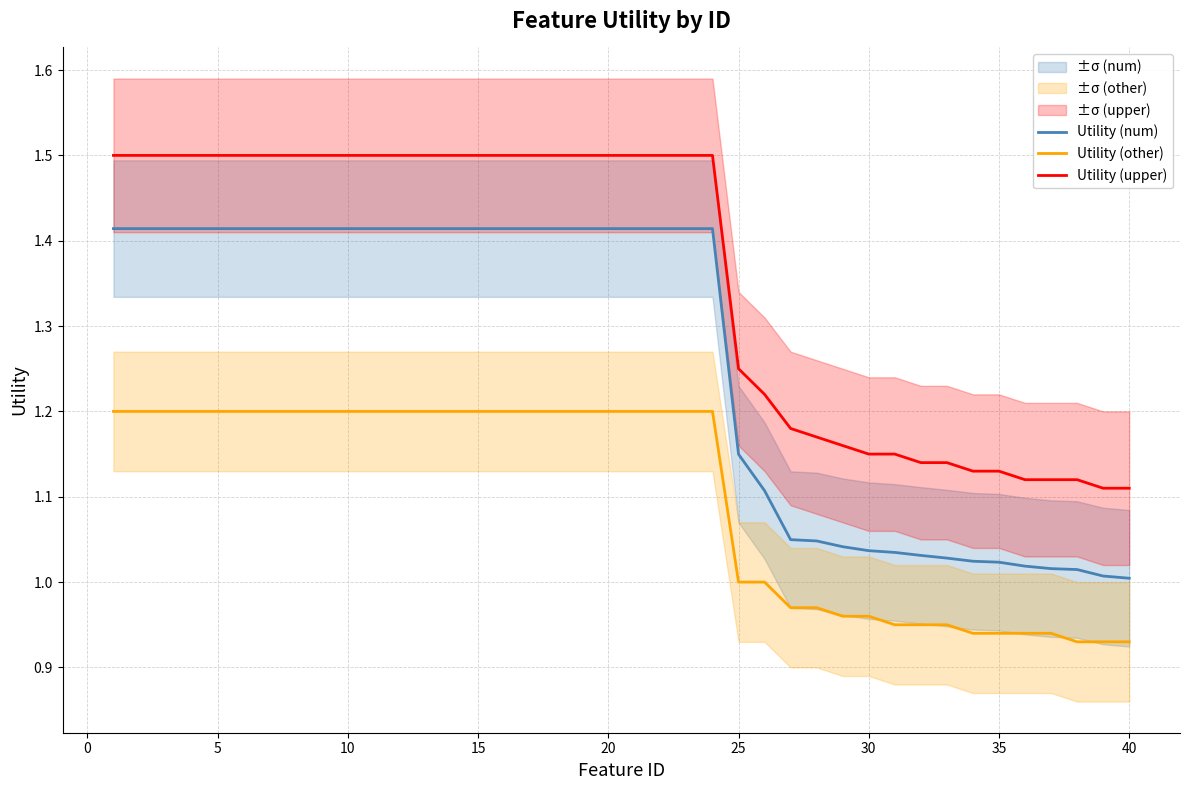

List the series in order of their overall mean, lowest first.

Utility (other), Utility (num), Utility (upper)